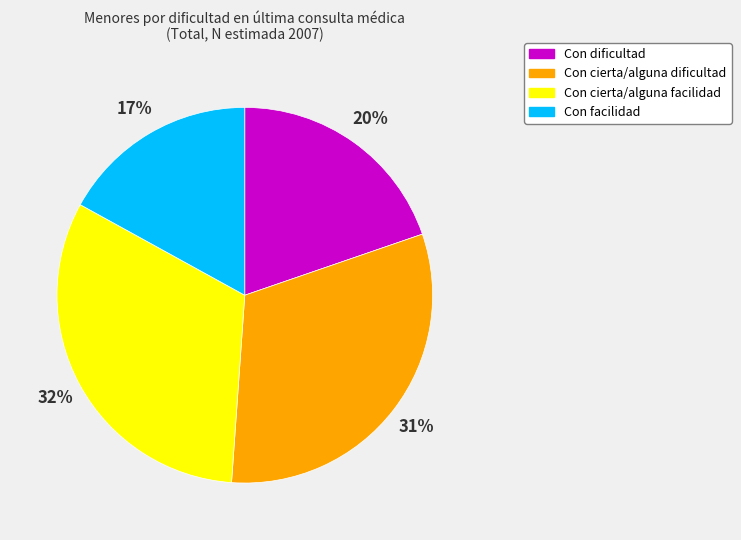

To the nearest percent, what is the combined percentage of Con cierta/alguna dificultad and Con cierta/alguna facilidad?

63%